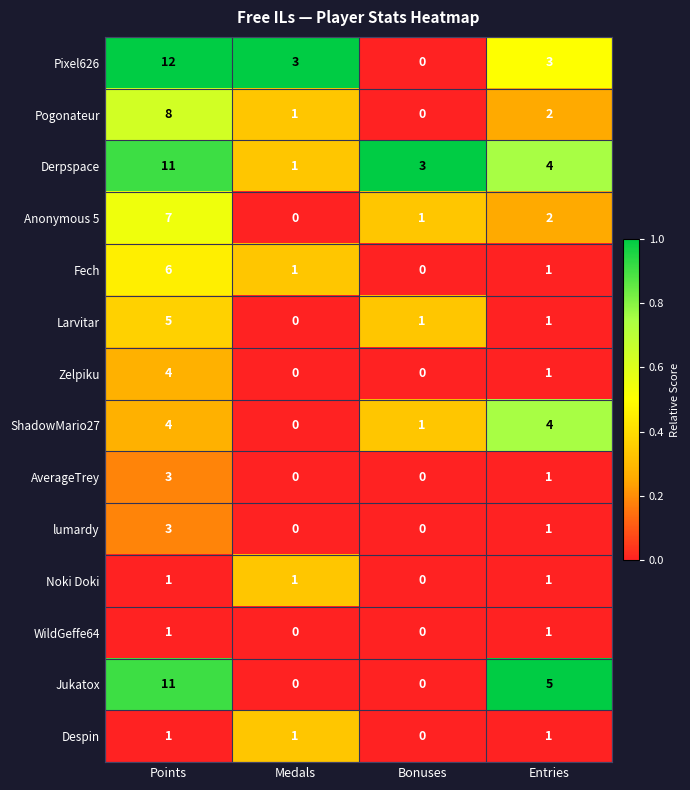

What is the highest value of the Fech series?

6